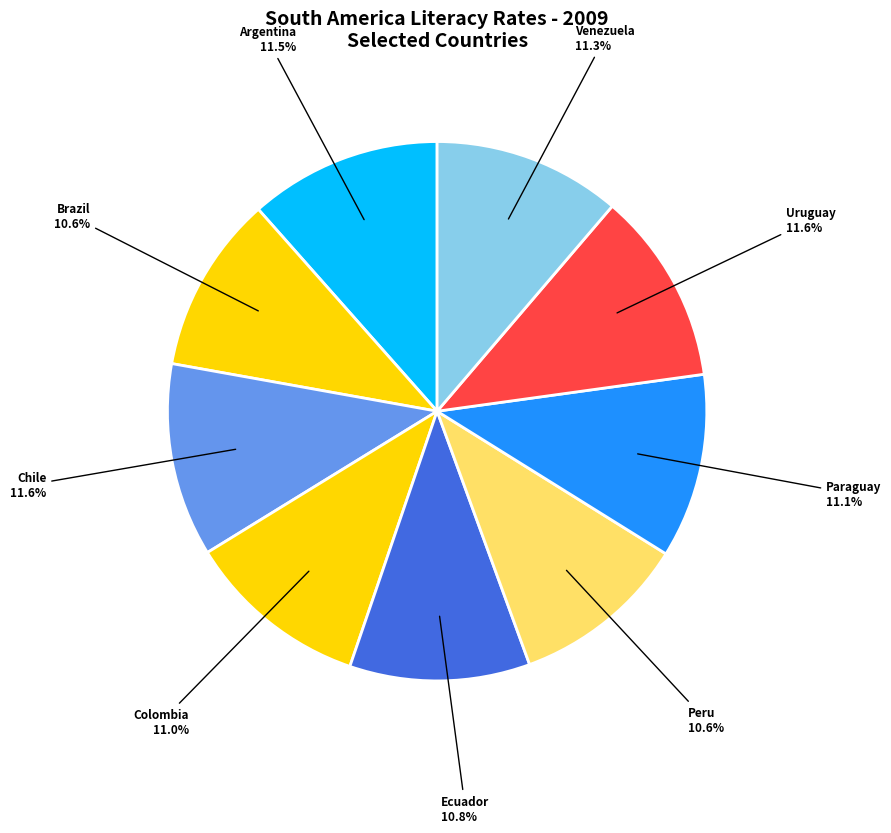

How many segments does this pie chart have?

9